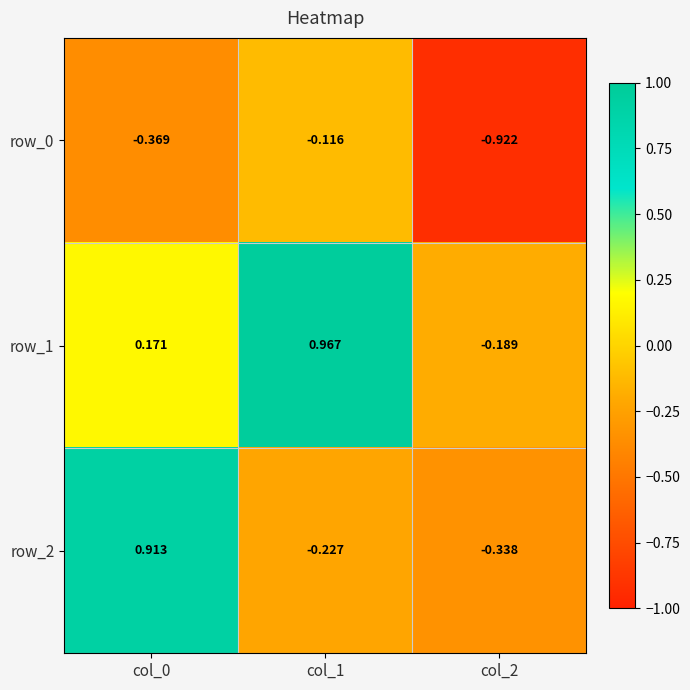

Where is row_0 nearest to the value 0?

col_1